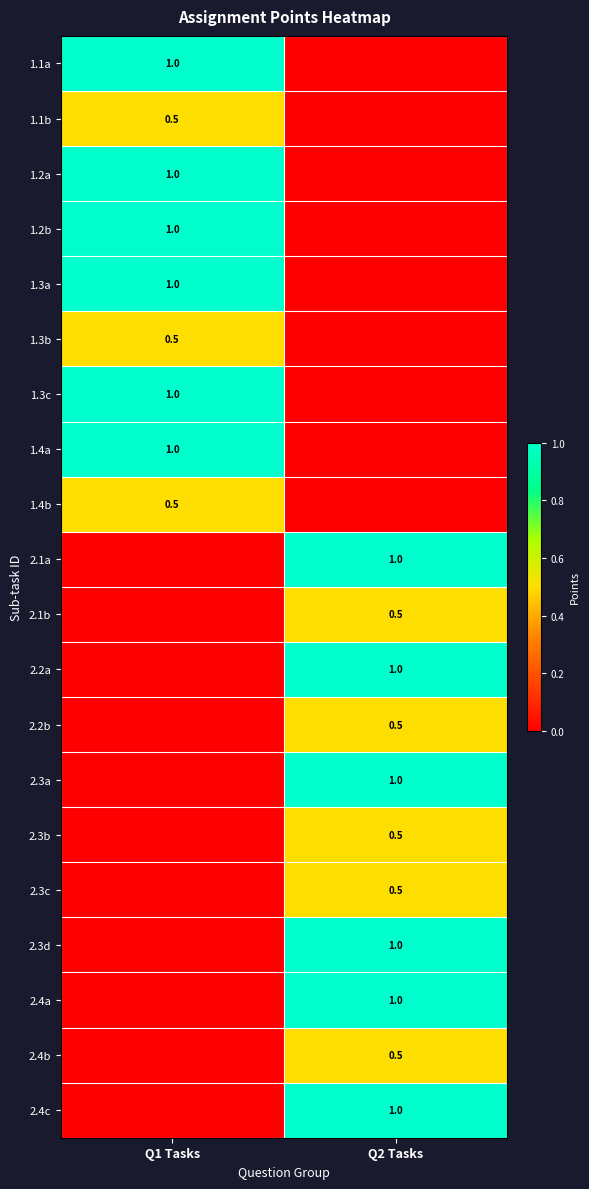

Is the value of 2.3a at Q2 Tasks greater than the value of 2.3b at Q2 Tasks?

Yes